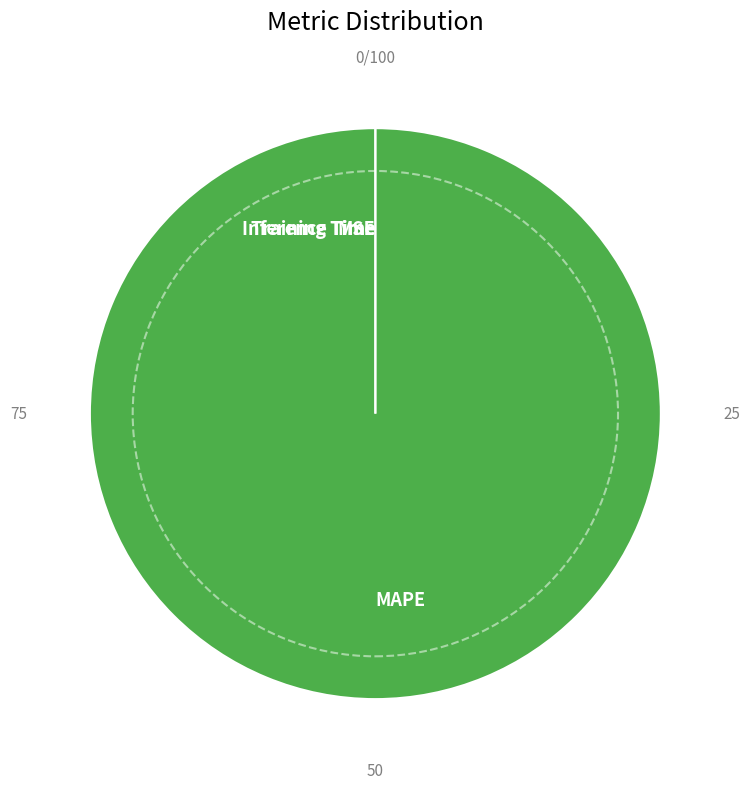

True or false: Inference Time accounts for 13% of the total.

False